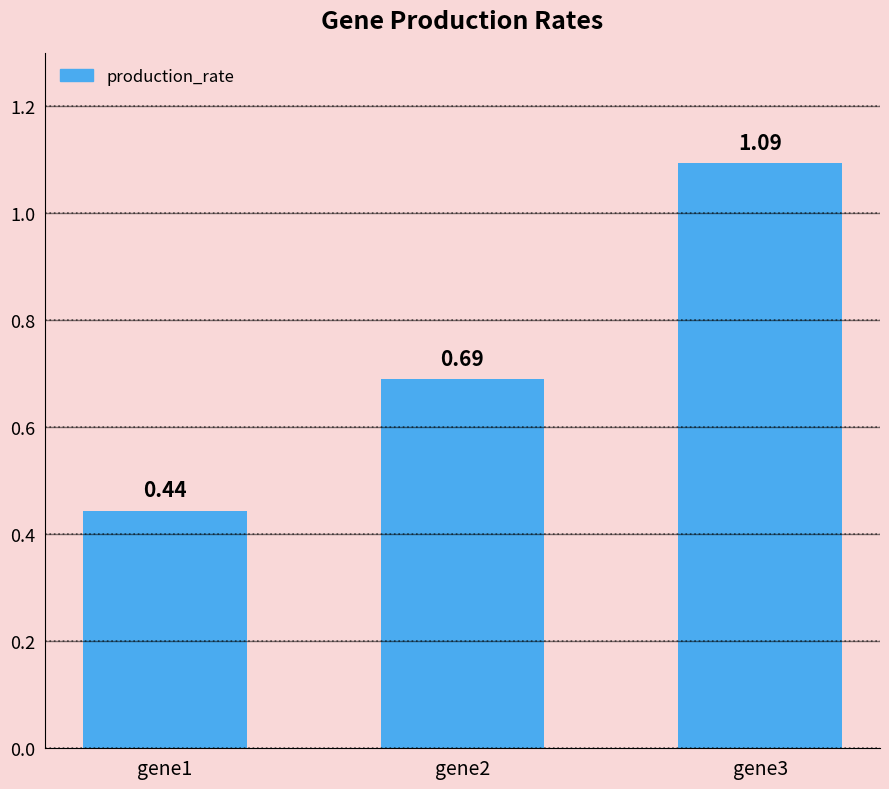

Between gene1 and gene3, which is larger?

gene3